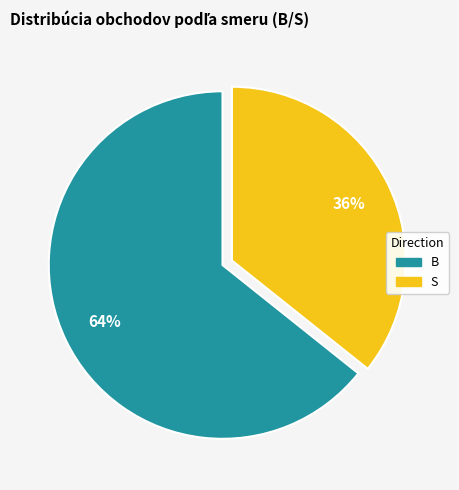

Approximately how many times larger is the value at B compared to S?

1.8